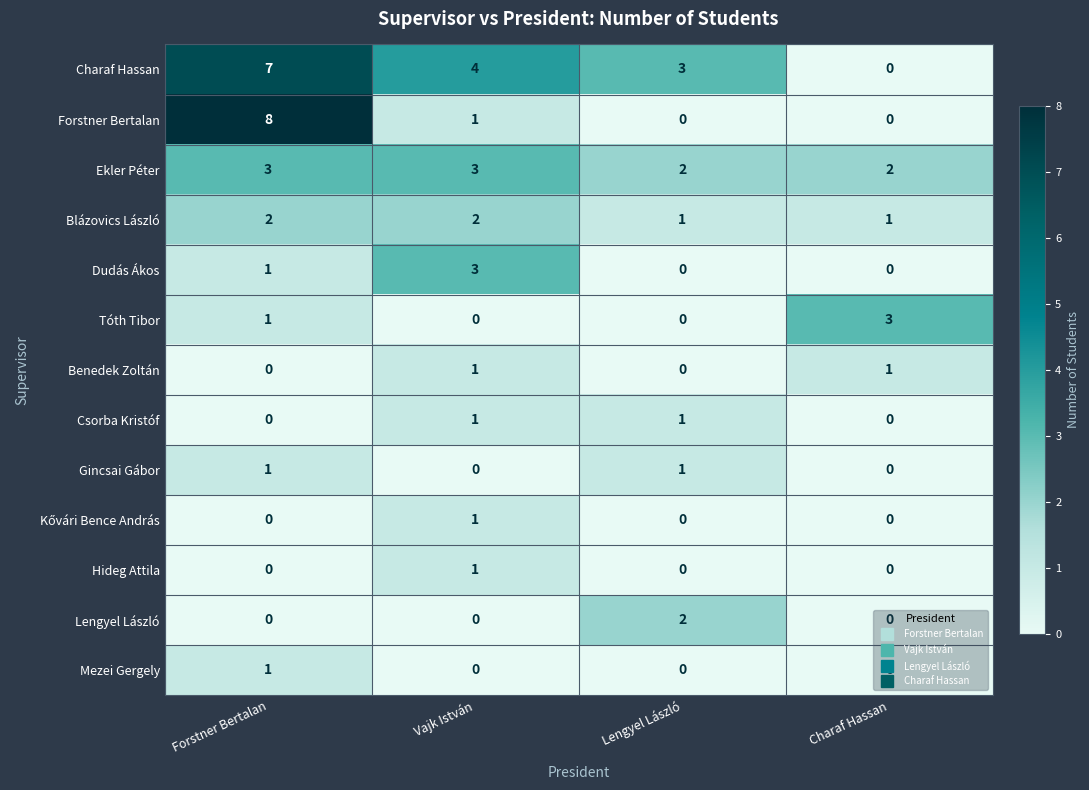

How many Csorba Kristóf values are between 0 and 1?

4